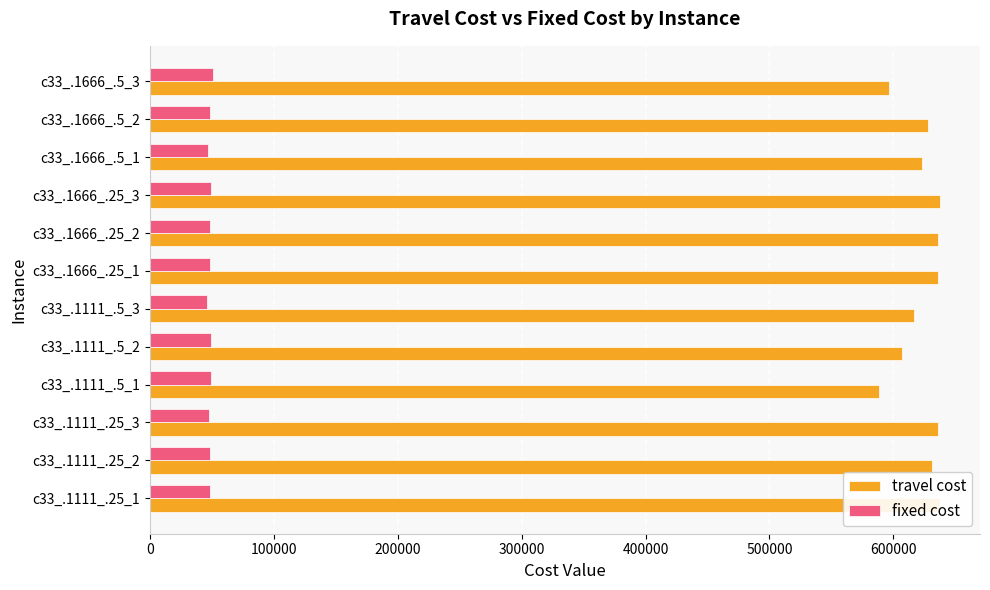

Which series has the widest spread of values?

travel cost